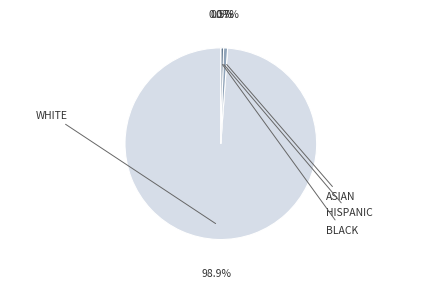

Is it true that Cf10_2 is 12% of the pie?

False